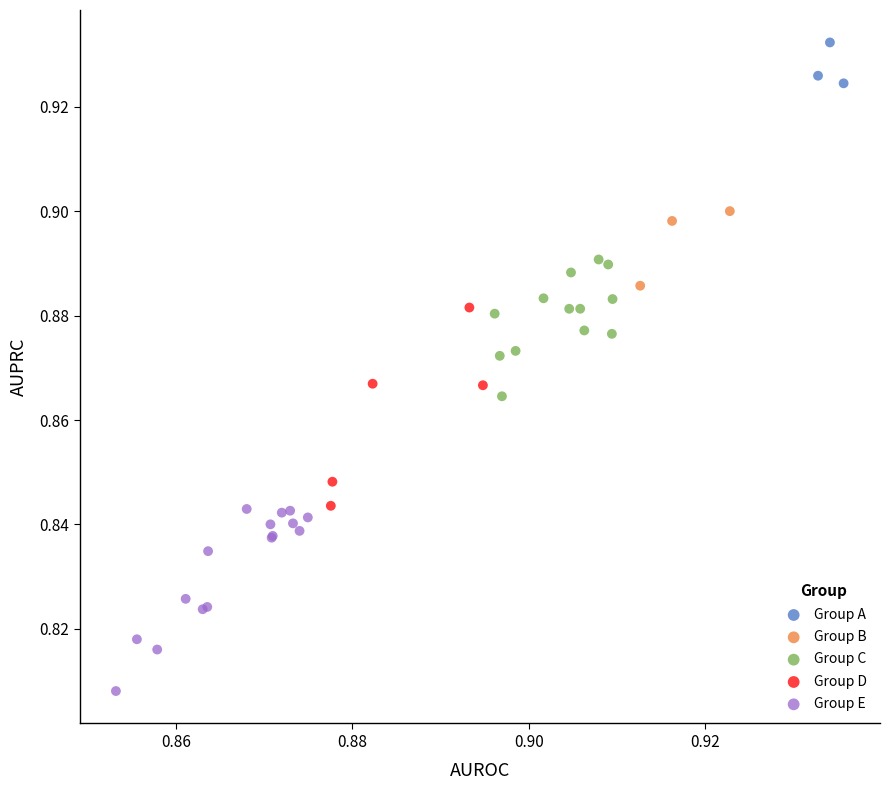

Which series reaches the maximum Y coordinate?

Group A